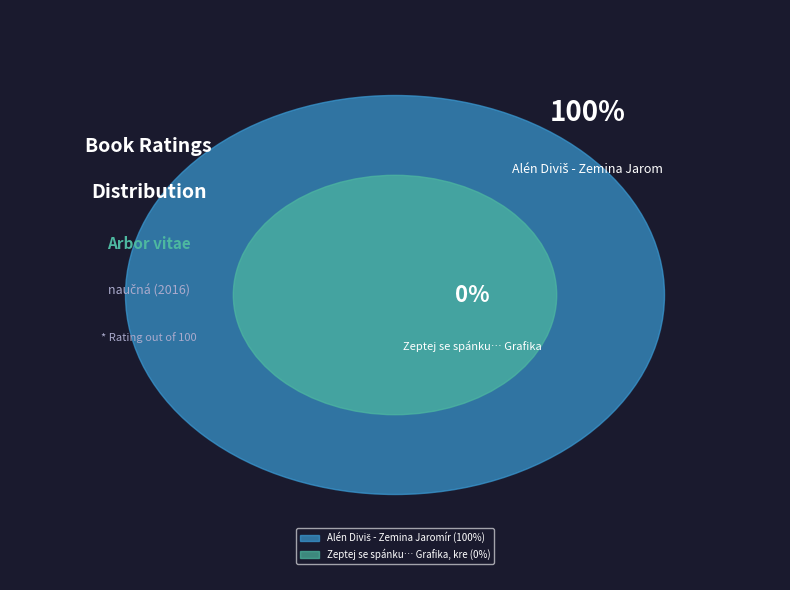

What is the smallest slice in the pie chart?

Zeptej se spánku… Grafika, kresba, malba